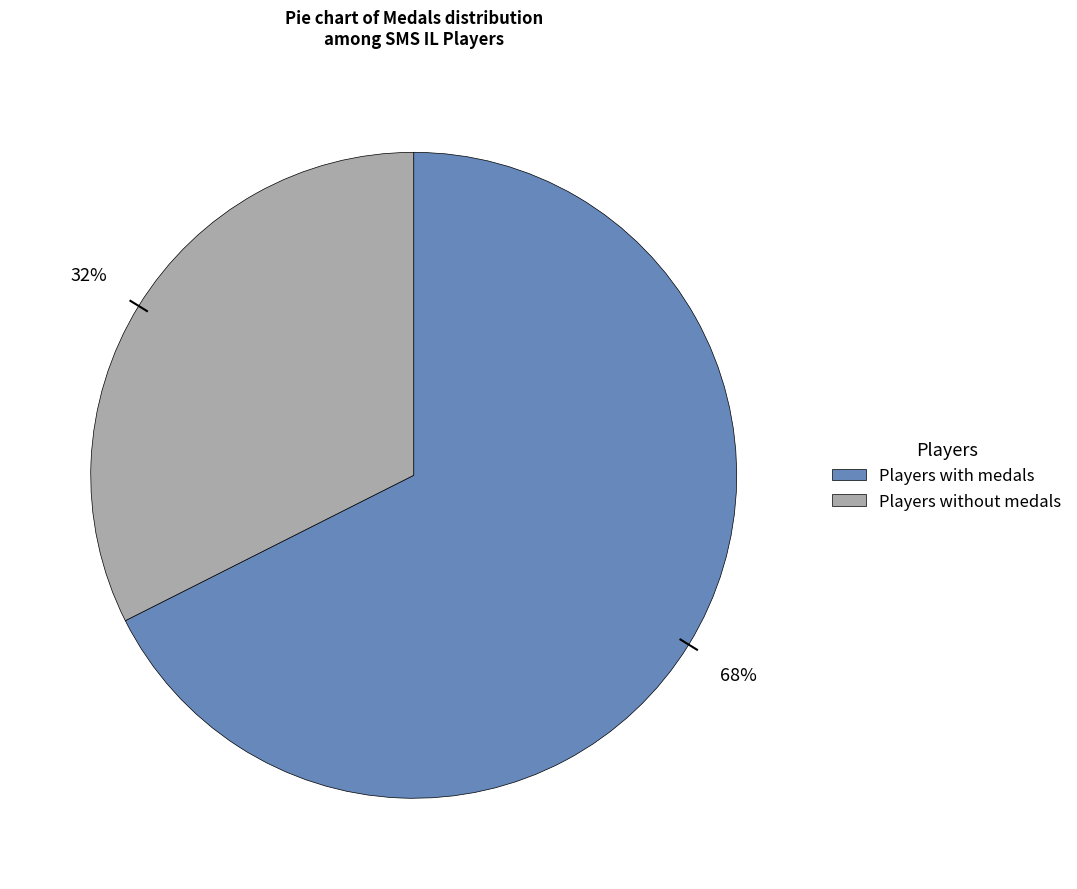

To the nearest percent, what is the average slice percentage?

50%